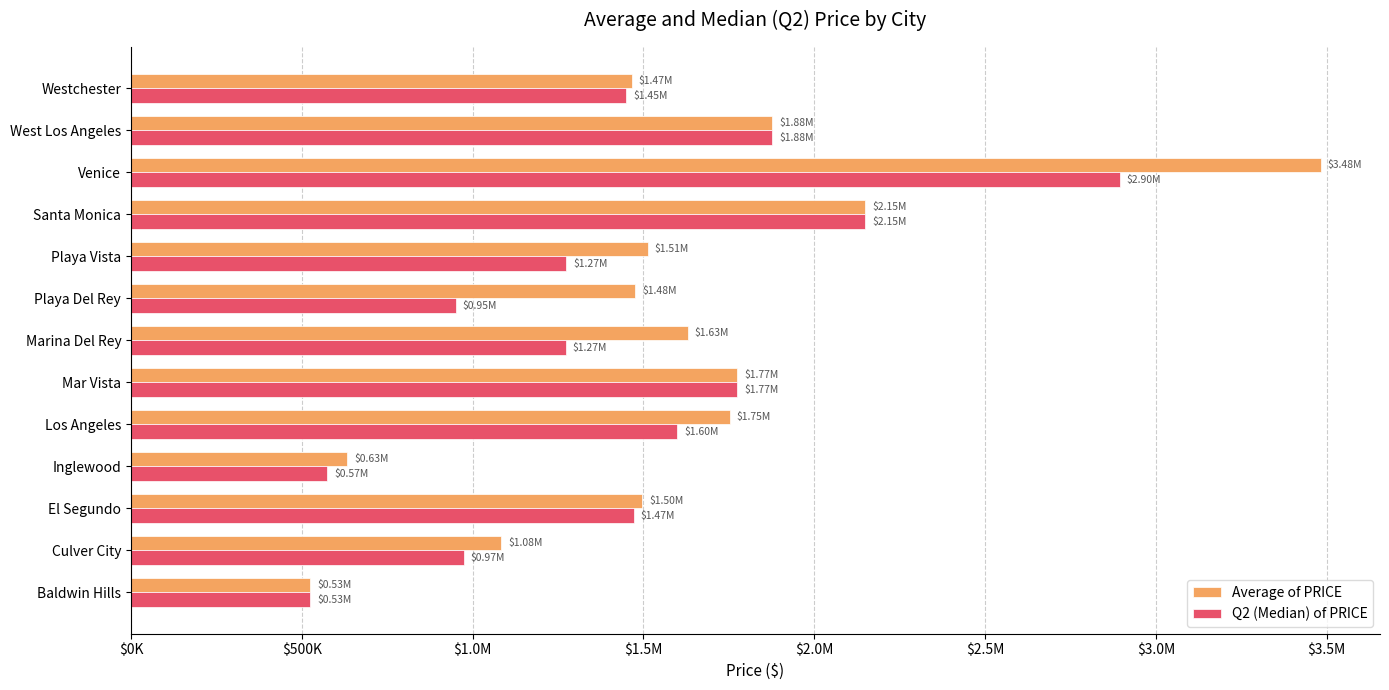

Rank the series by their average value, from highest to lowest.

Average of PRICE, Q2 (Median) of PRICE